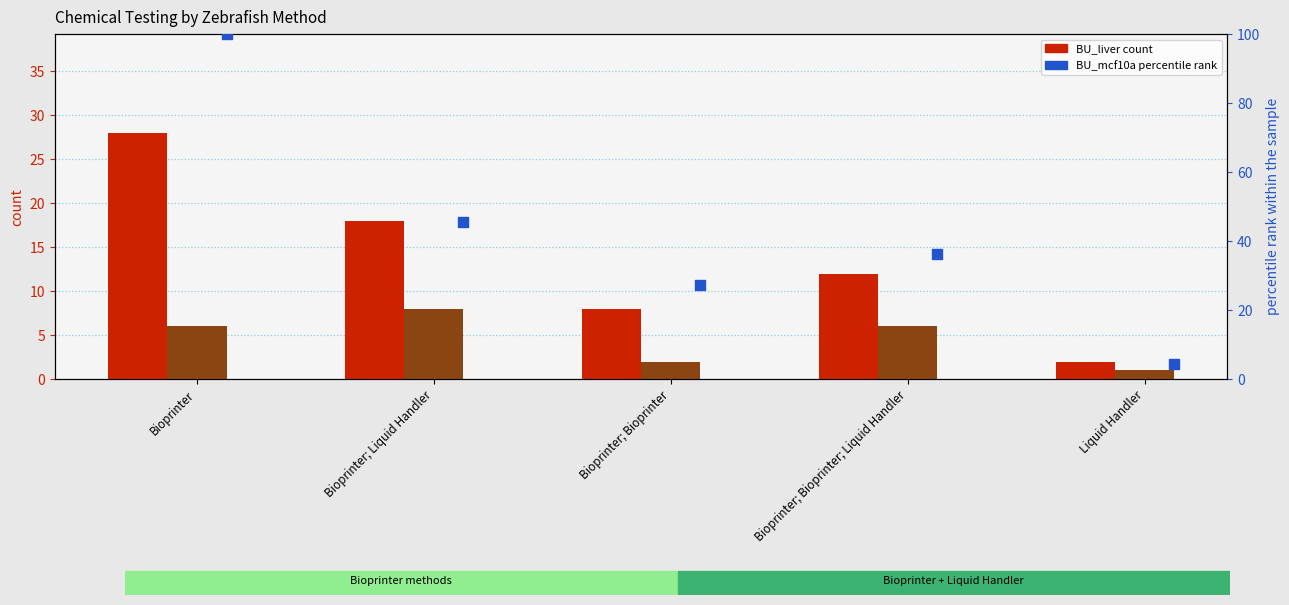

At how many categories does at least one series exceed 20?

4